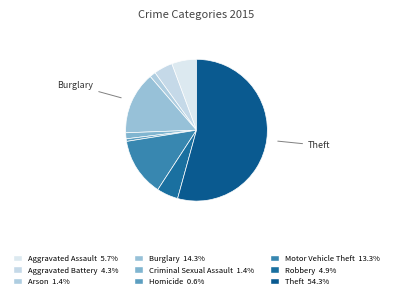

What is the largest slice in the pie chart?

Theft